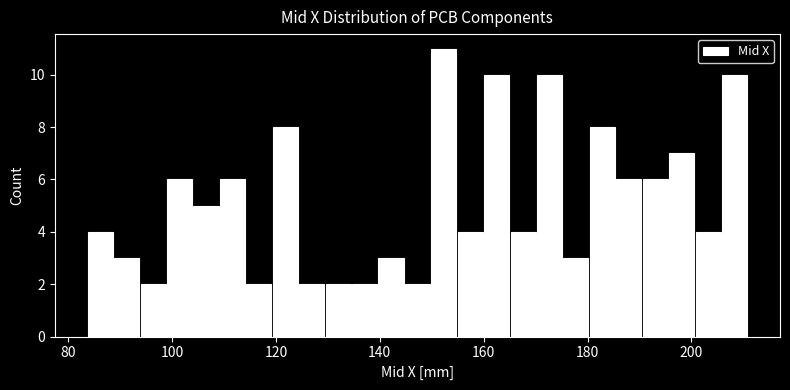

Around what value on the x-axis is the tallest bar? Give the approximate position of its centre, as read against the axis.

152